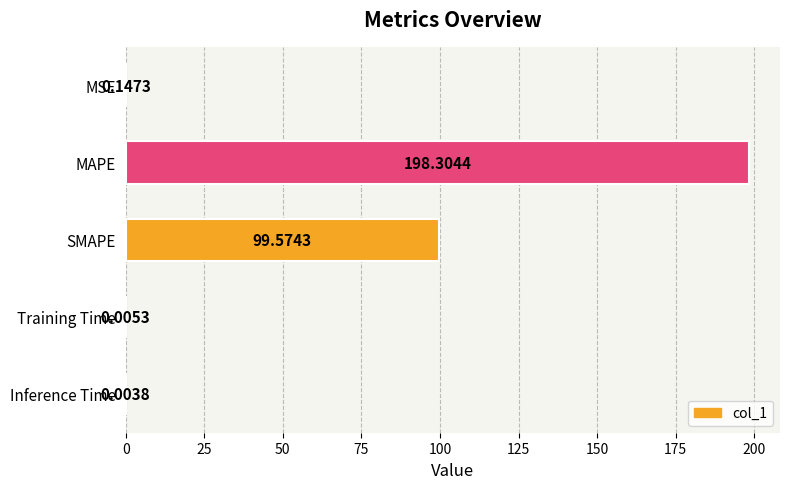

Where is the data nearest to the value 99?

SMAPE